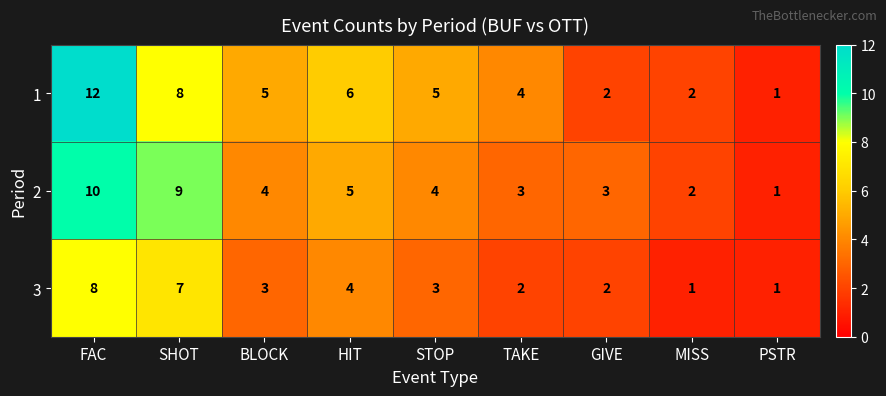

The 2 series shows 2 at MISS. True or false?

True